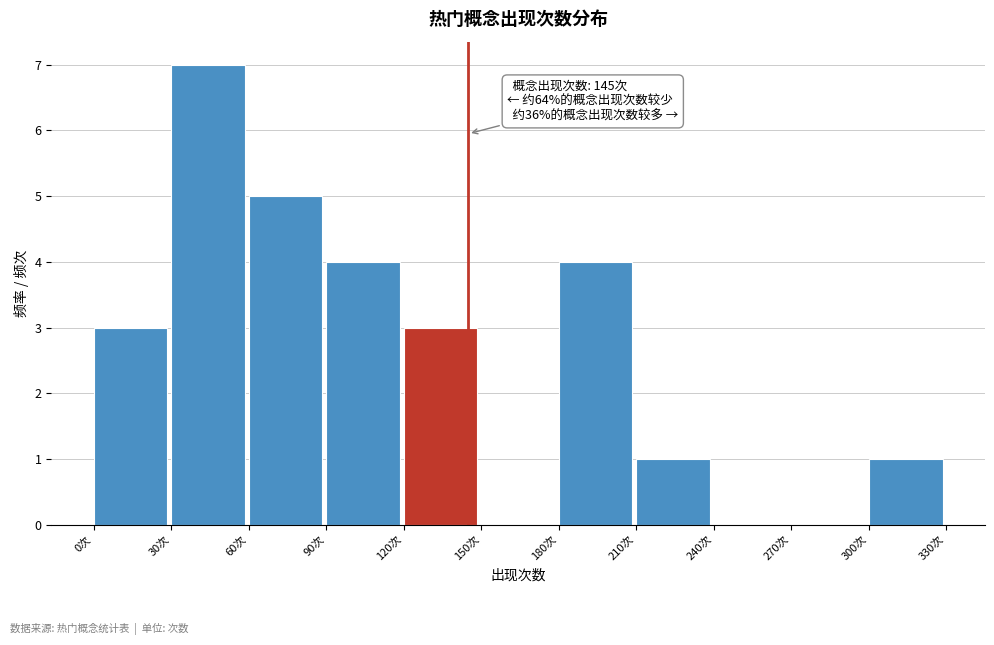

Which range on the x-axis has the tallest bar?

30 to 60